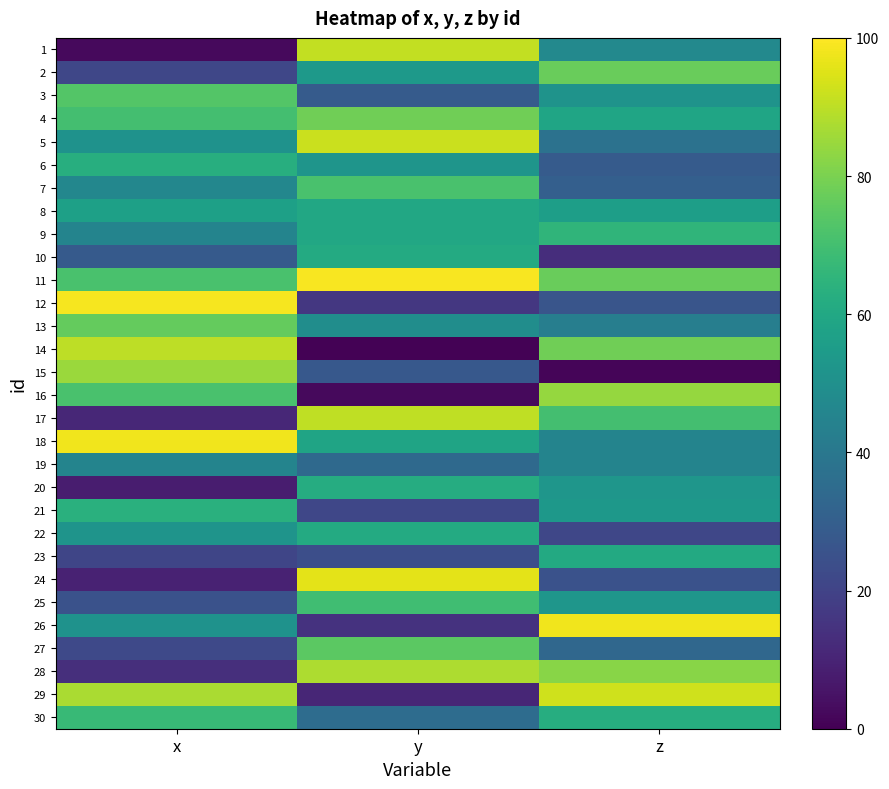

Which category has the highest value across all series?

y